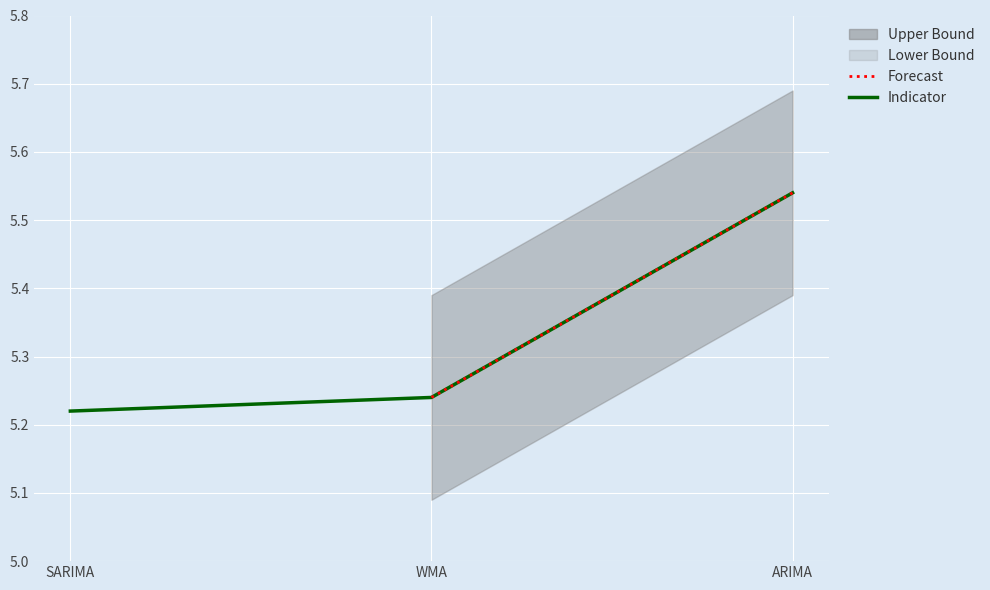

Approximately how many times larger is the value at SARIMA compared to ARIMA?

0.9